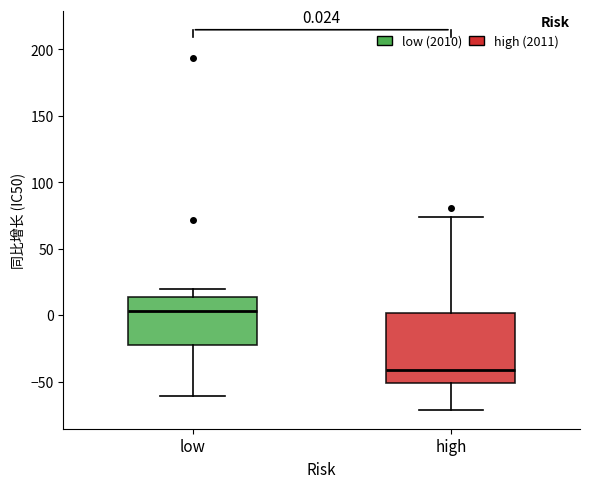

Which box's median line is the lowest?

high